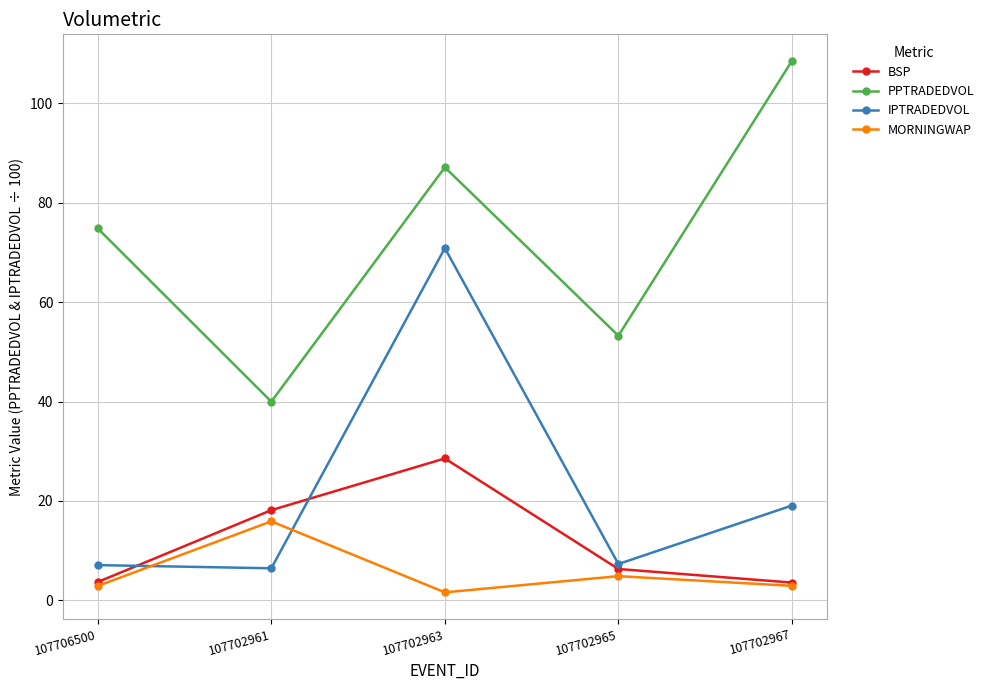

Rank the series by their maximum value, from lowest to highest.

MORNINGWAP, BSP, IPTRADEDVOL, PPTRADEDVOL